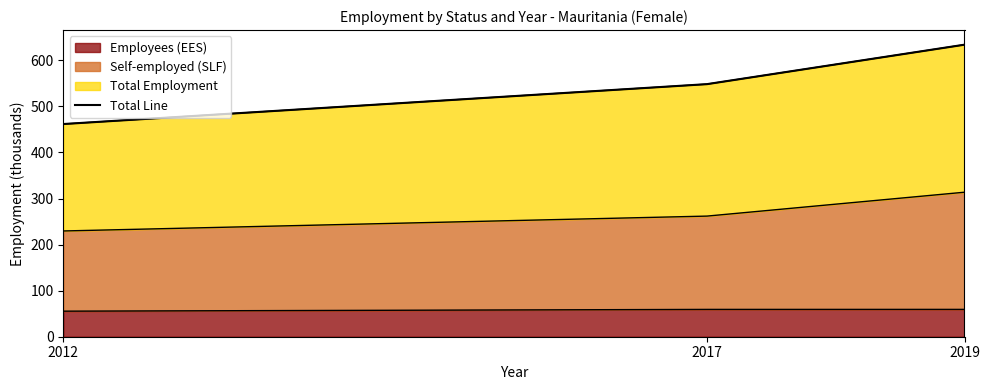

List the labels in order of value, largest first.

2019, 2017, 2012